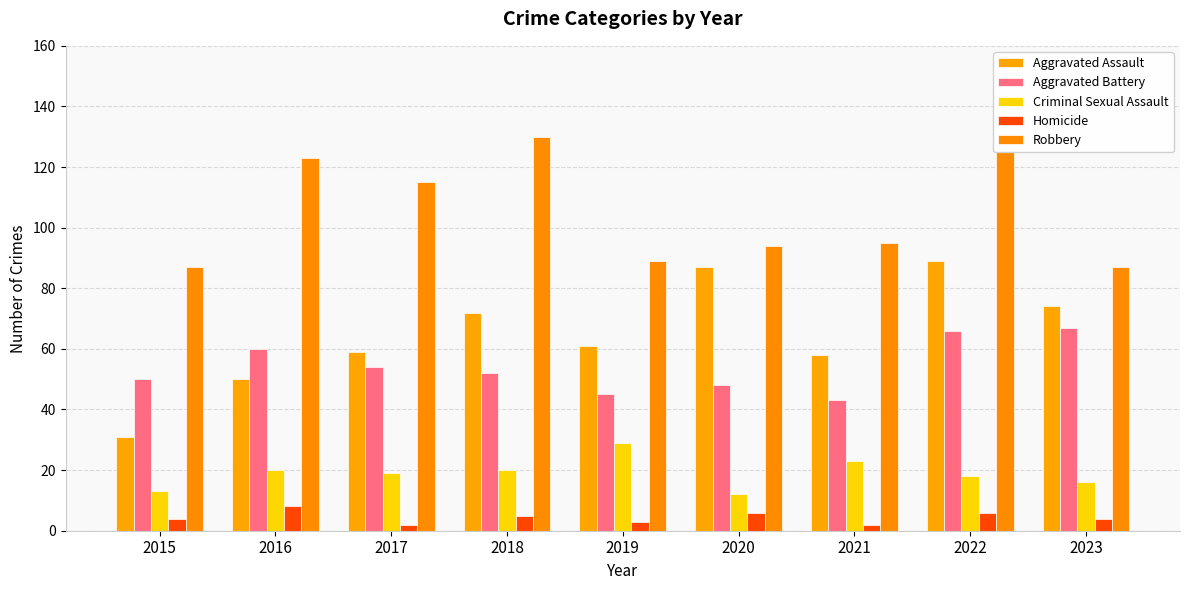

How many values in the Aggravated Assault series are below 61?

4